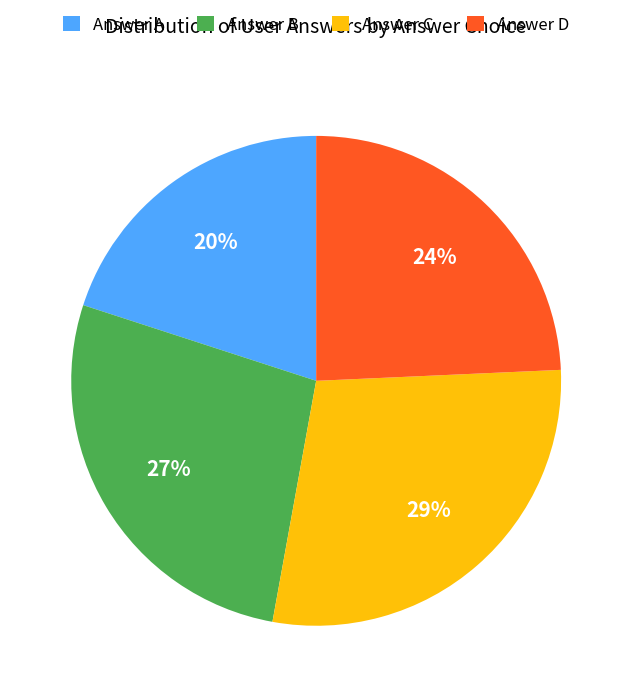

Rank the categories by value from highest to lowest.

Answer C, Answer B, Answer D, Answer A